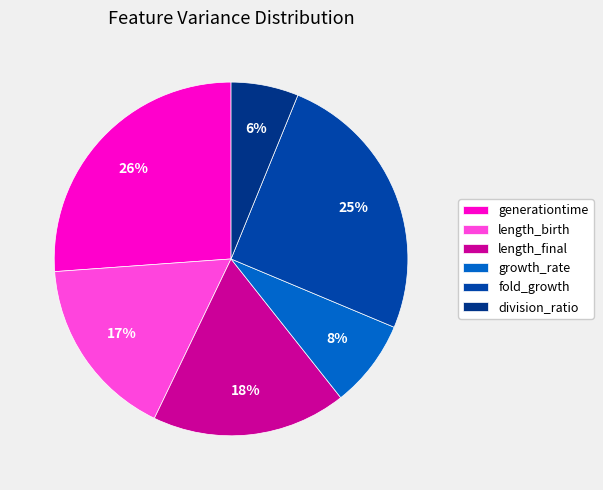

Is there any slice that represents more than half of the pie?

No